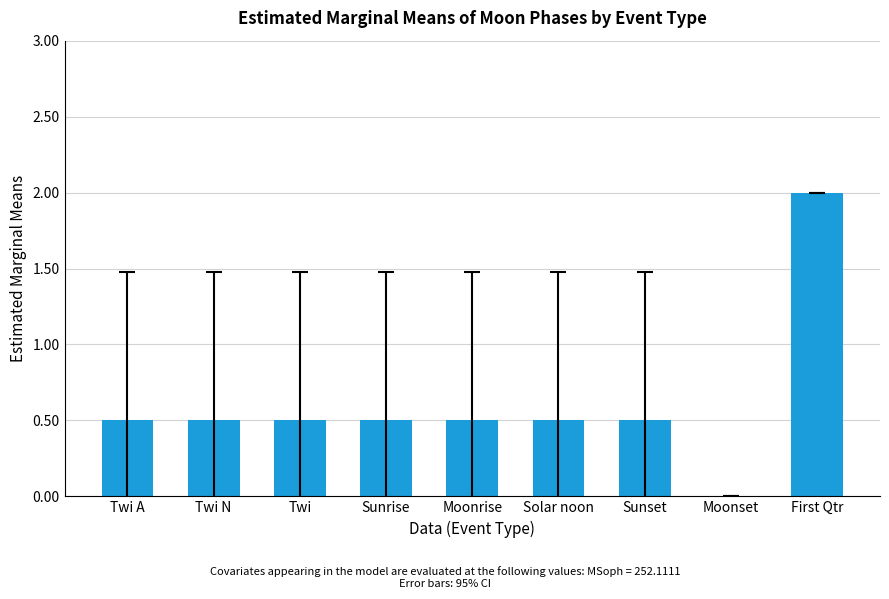

Are the bars horizontal?

No